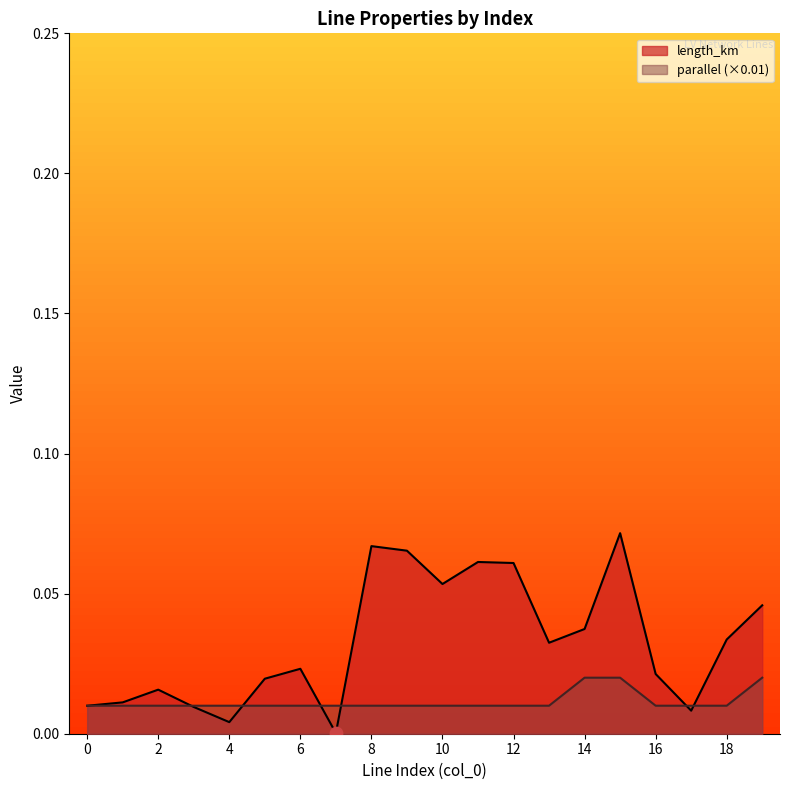

At how many categories does at least one series exceed 0?

20